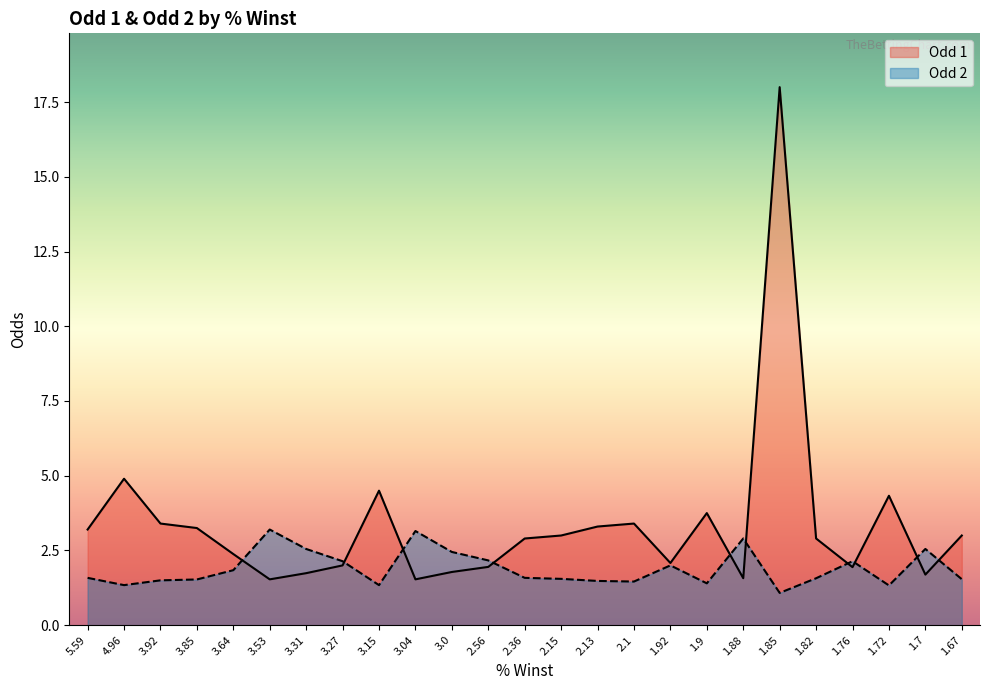

Is it true that Odd 1 equals 1.5 at 2.36?

False